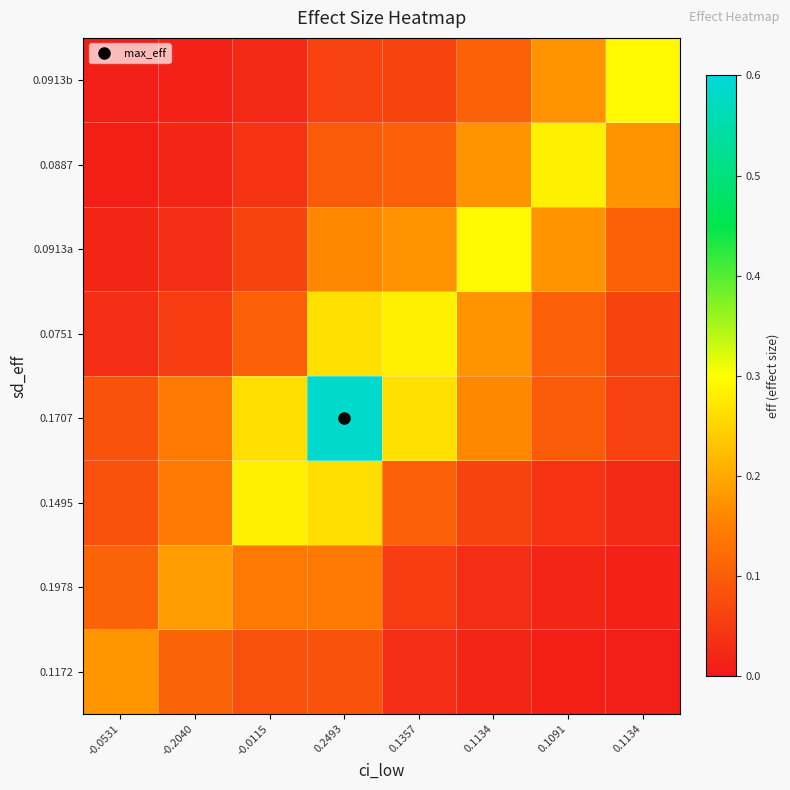

Count the number of data series in this chart.

8